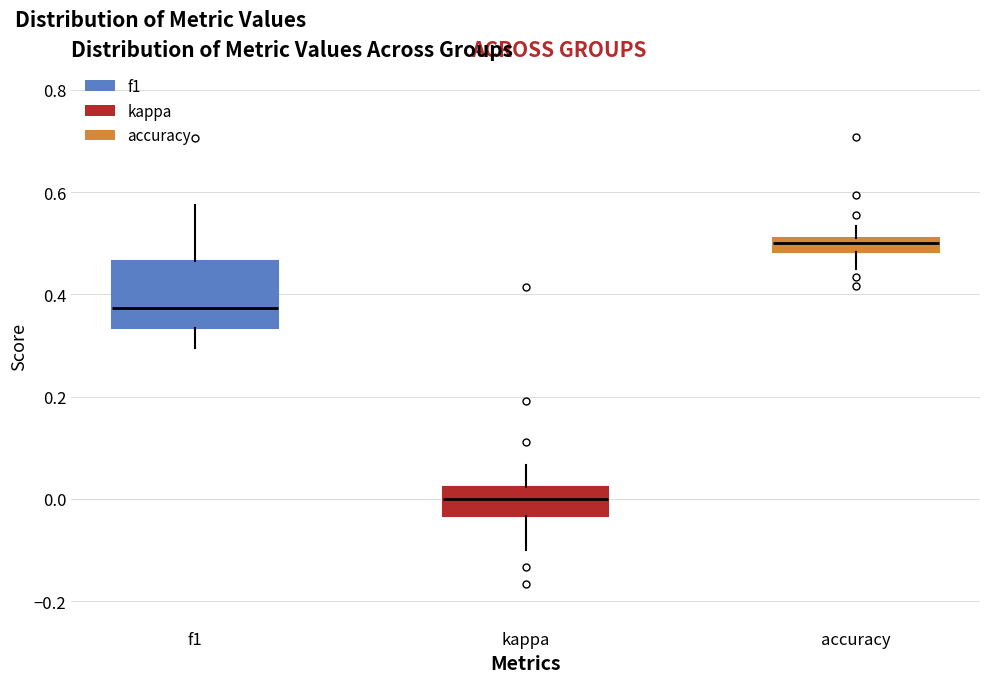

Which box's median line is the lowest?

kappa